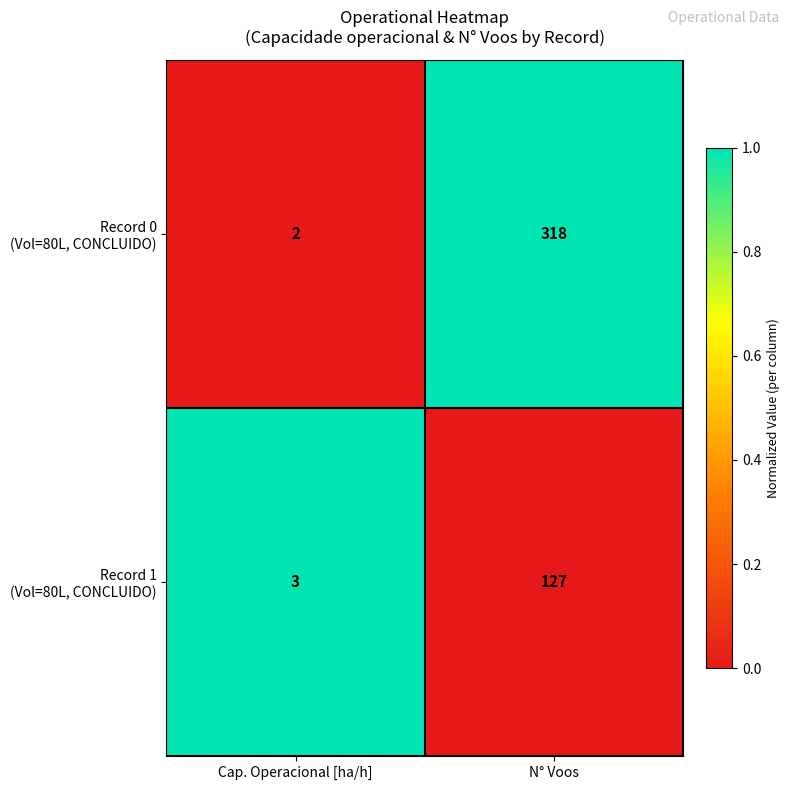

What is the spread (max minus min) of values at N° Voos?

191